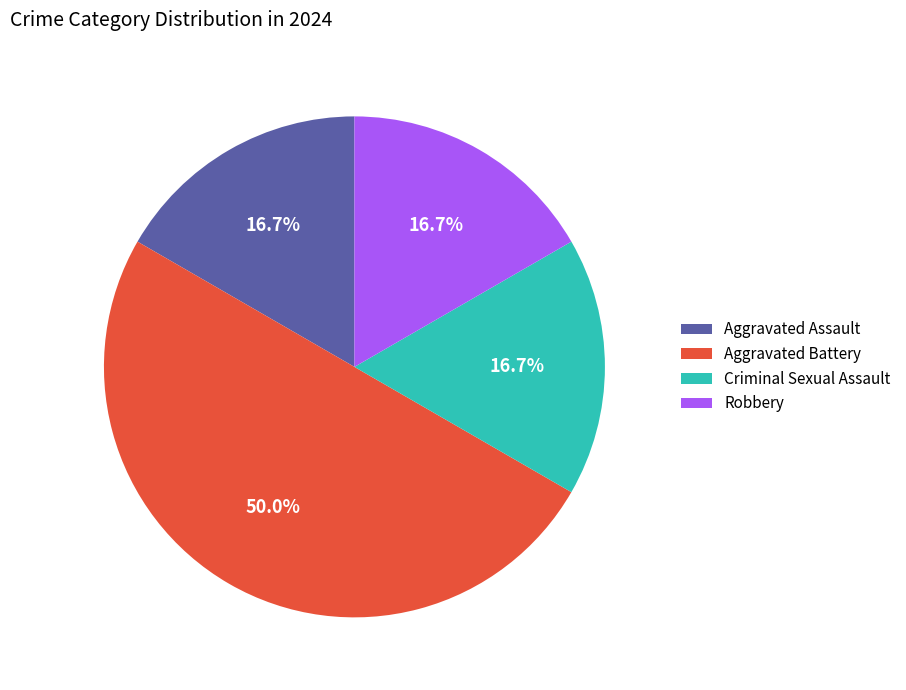

To the nearest percent, what percentage of the pie is Aggravated Assault?

17%